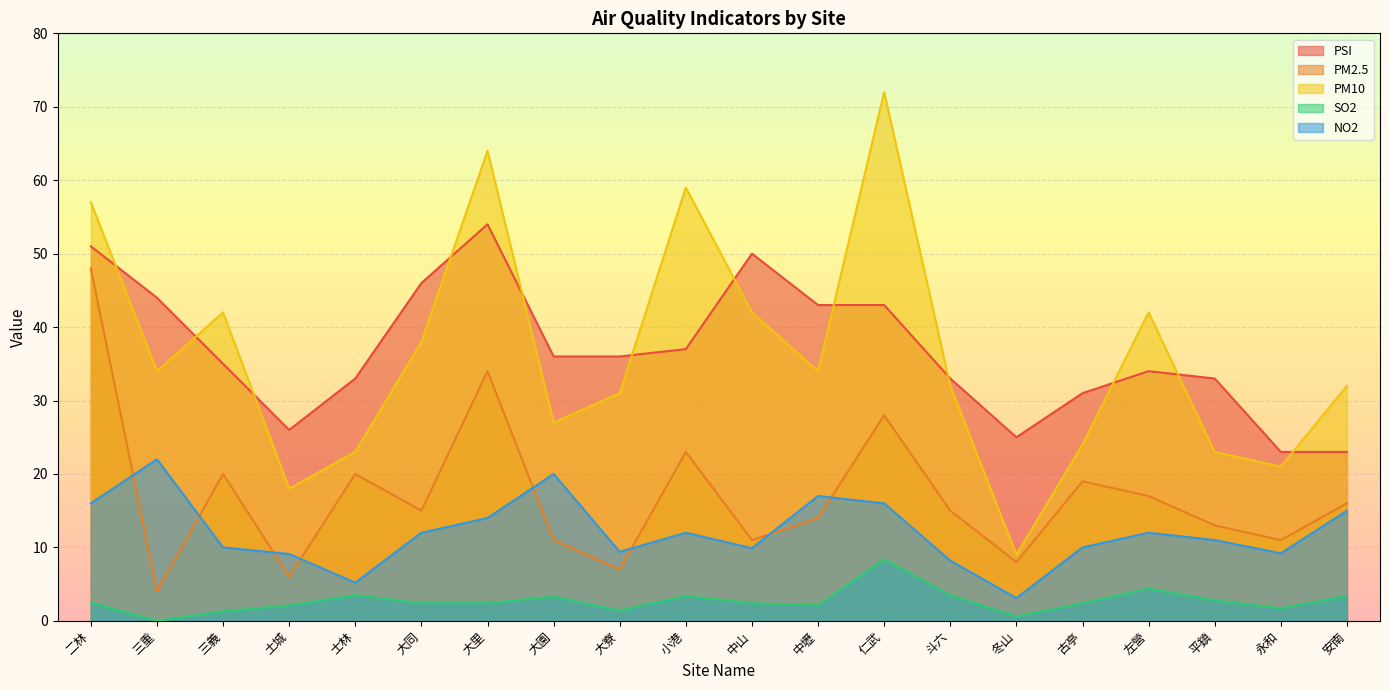

Between 大同 and 冬山, which is larger?

大同